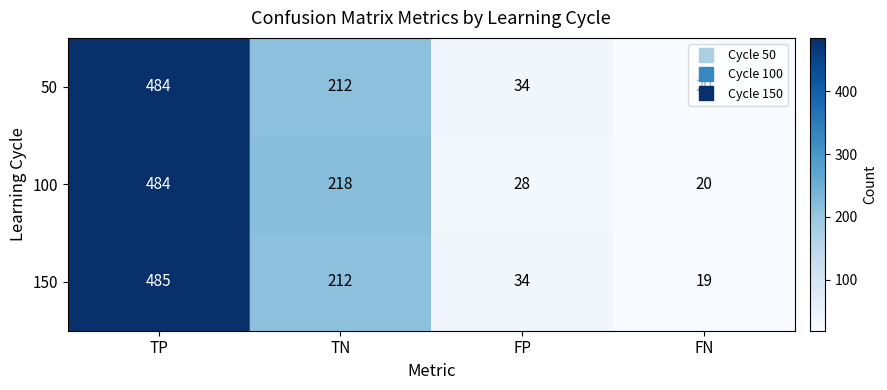

At which label does 100 reach its peak?

TP